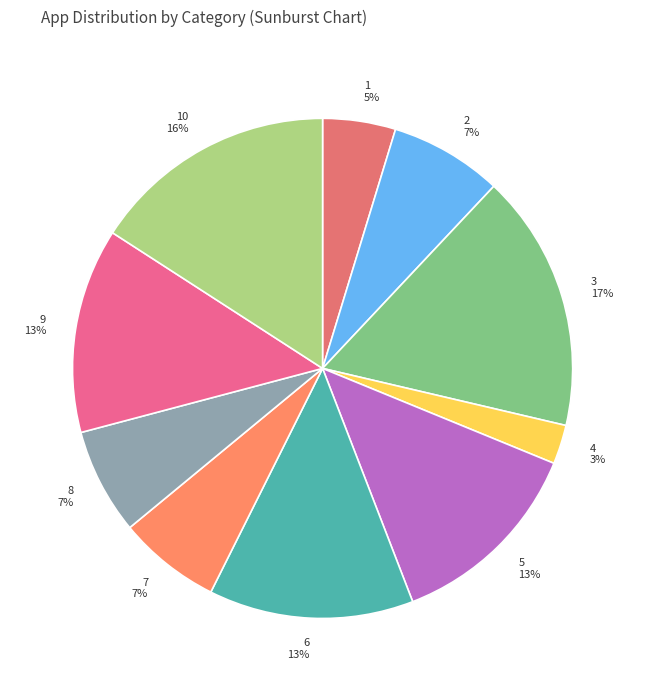

True or false: 2 accounts for 7% of the total.

True